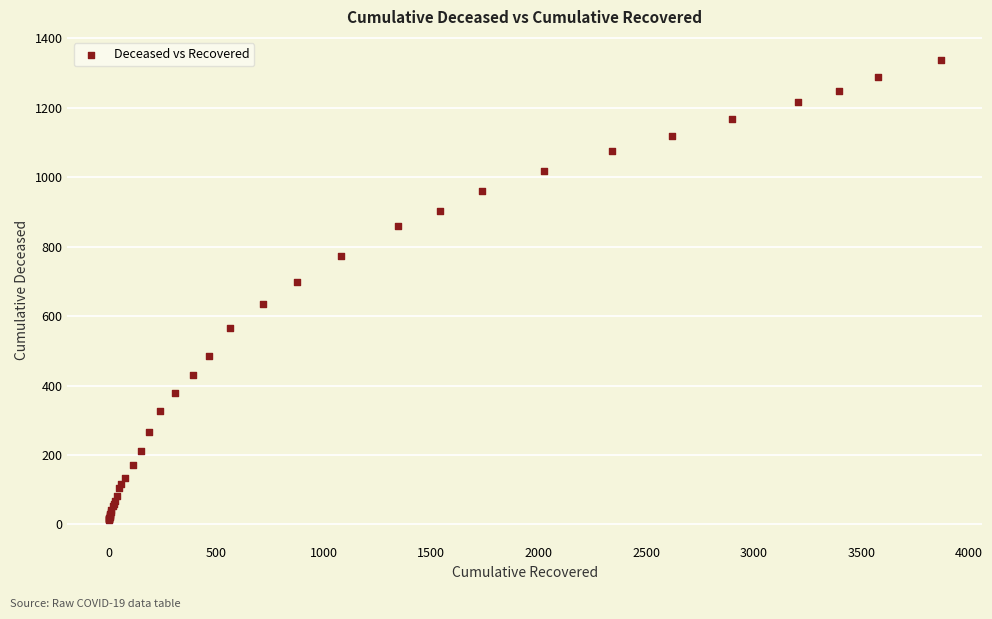

What Y value in the scatter plot is closest to 676?

699